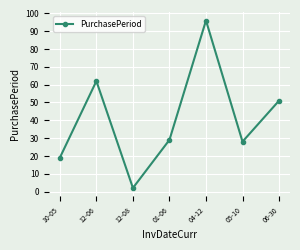

What is the maximum value shown in the chart?

96